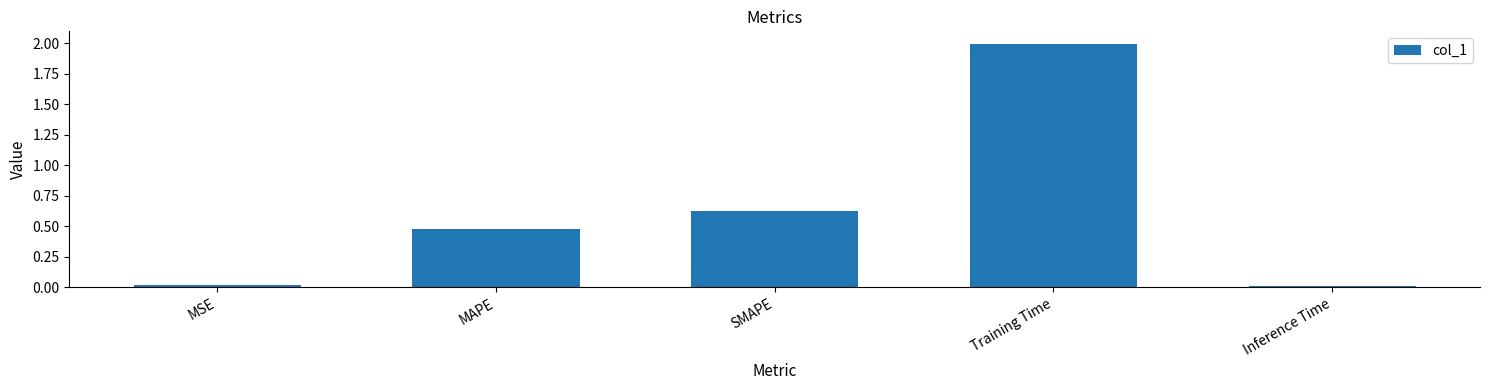

How many bars are there in total?

5